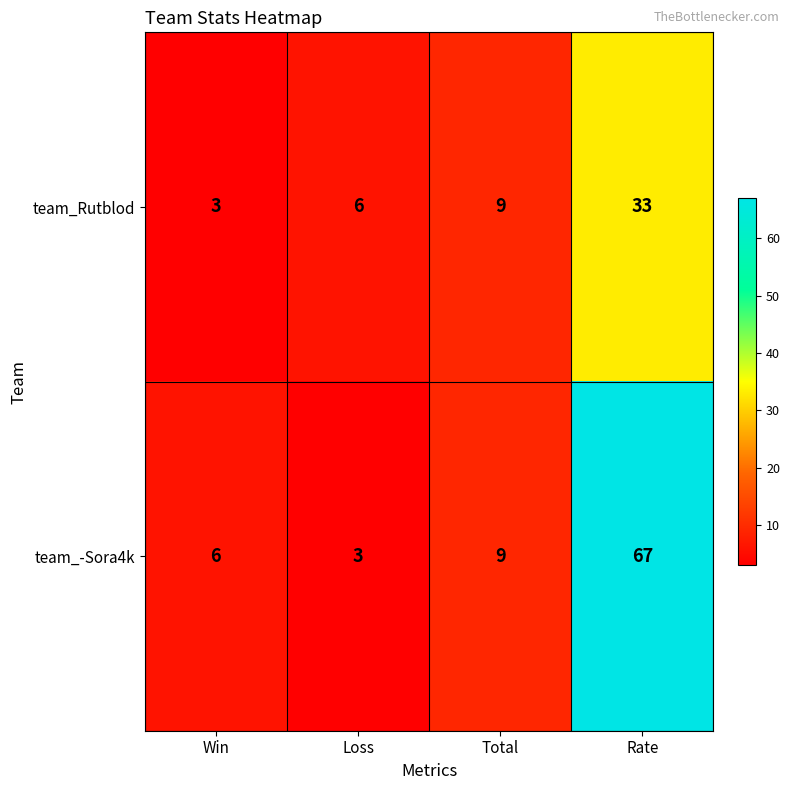

Where is team_-Sora4k nearest to the value 35?

Total